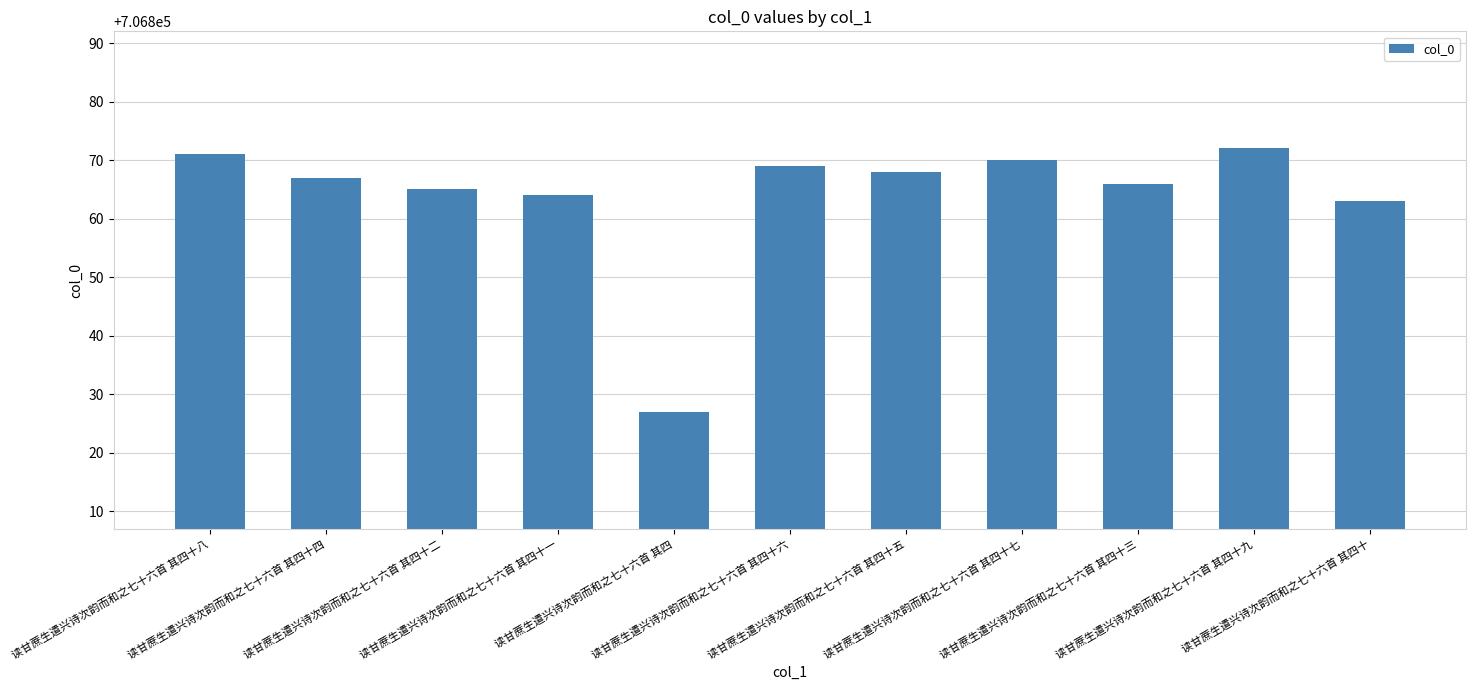

How many values are below 706867?

5